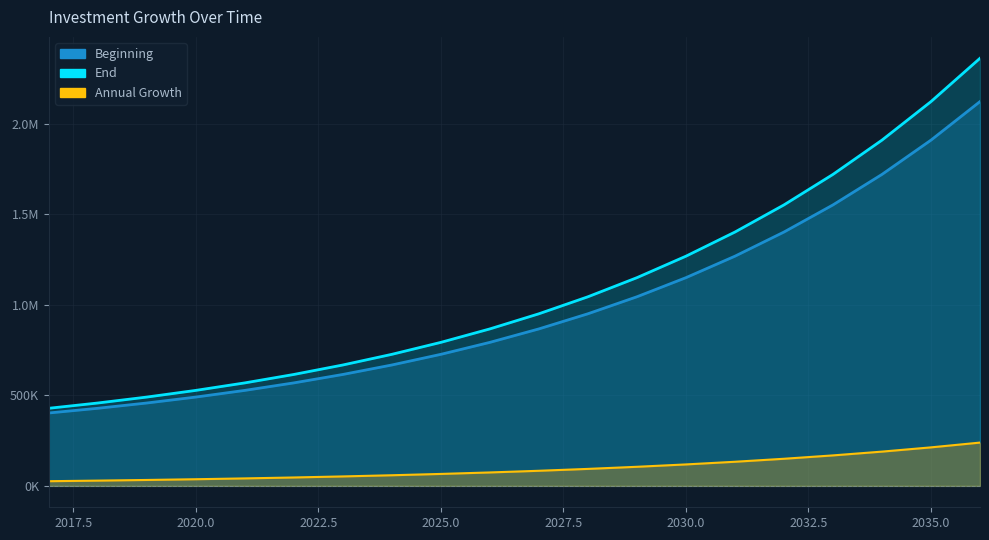

What is the difference between the Beginning values at 2019 and 2034?

1263340.4